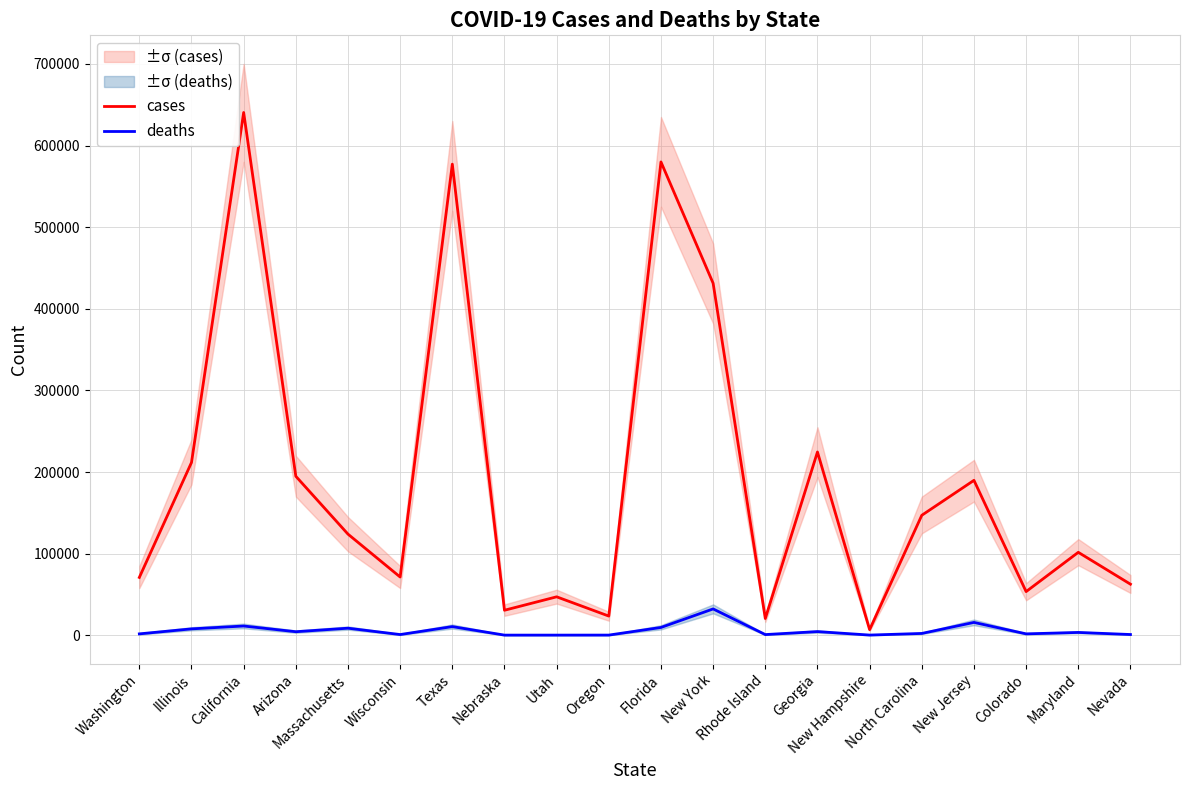

True or false: cases and deaths cross at least once.

False